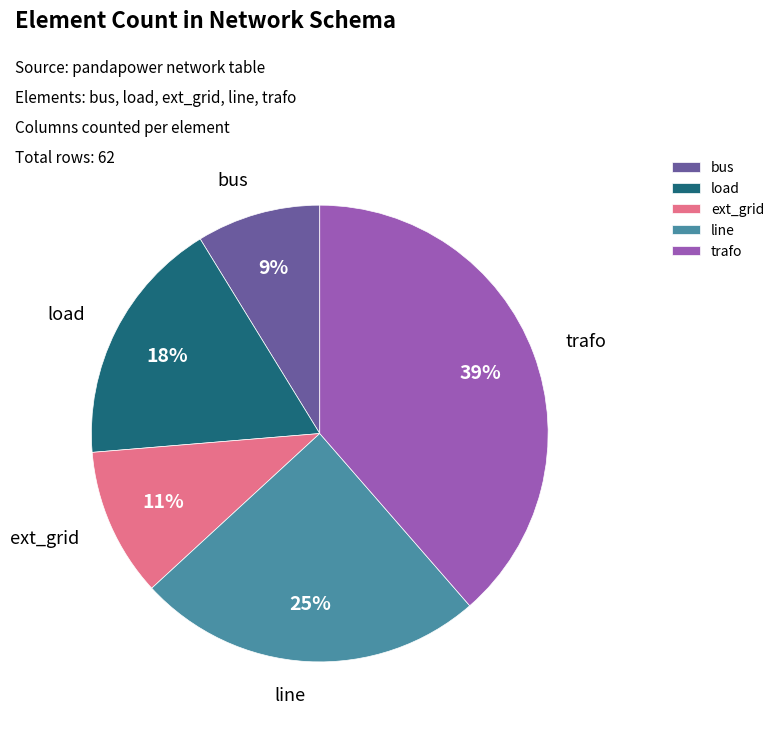

What percentage is the line slice, to the nearest percent?

25%